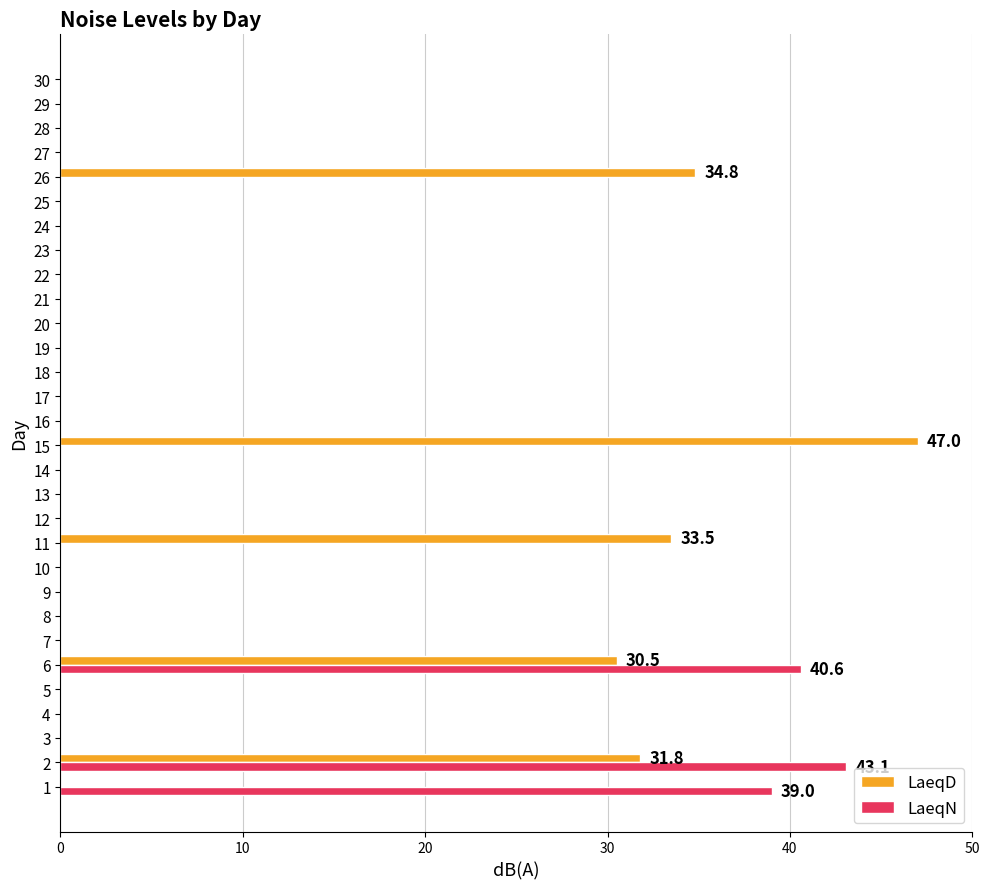

Count the number of categories in the chart.

30